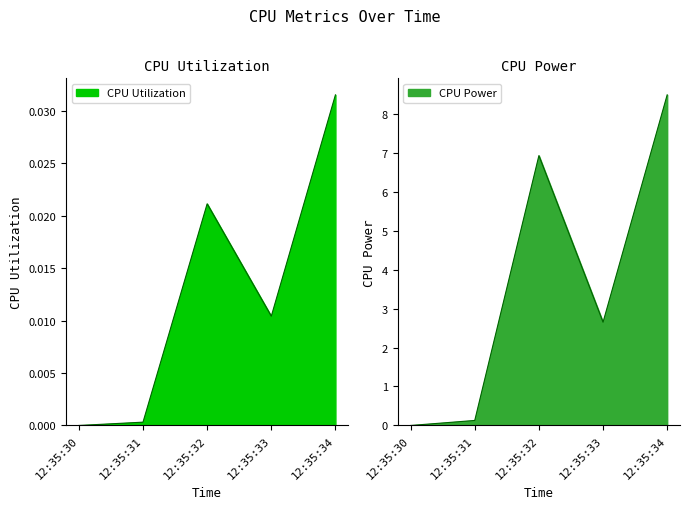

In CPU Utilization, how many points are higher than both neighbors (excluding endpoints)?

1